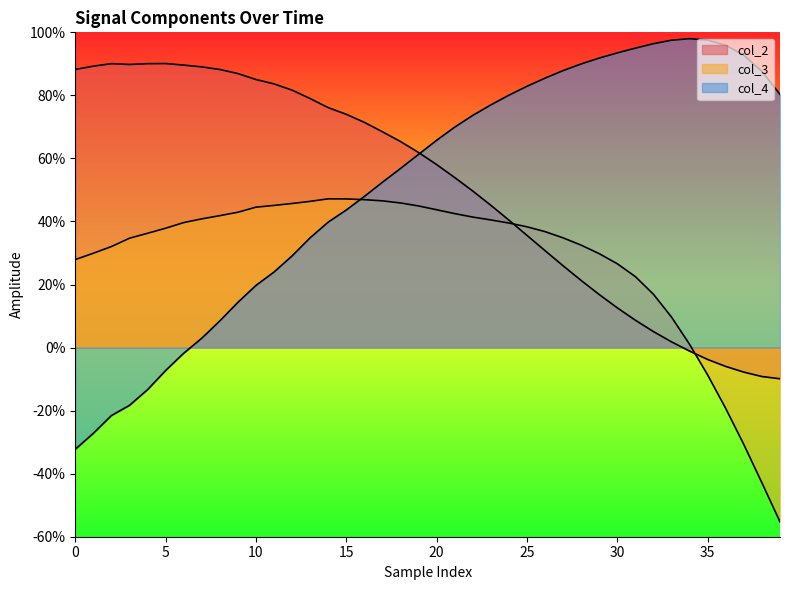

Reading left to right, list all the values displayed in this chart.

col_2: 8.8	8.9	9.0	9.0	9.0	9.0	9.0	8.9	8.8	8.7	8.5	8.4	8.2	7.9	7.6	7.4	7.1	6.8	6.5	6.2	5.8	5.4	5.0	4.5	4.0	3.6	3.1	2.6	2.1	1.7	1.3	0.9	0.5	0.2	-0.1	-0.4	-0.6	-0.8	-0.9	-1.0
col_3: 2.8	3.0	3.2	3.5	3.6	3.8	4.0	4.1	4.2	4.3	4.5	4.5	4.6	4.6	4.7	4.7	4.7	4.7	4.6	4.5	4.4	4.2	4.1	4.0	4.0	3.8	3.7	3.5	3.2	3.0	2.7	2.2	1.7	1.0	0.1	-0.9	-1.9	-3.1	-4.3	-5.5
col_4: -3.2	-2.7	-2.2	-1.8	-1.3	-0.7	-0.2	0.3	0.8	1.4	2.0	2.4	2.9	3.5	4.0	4.4	4.8	5.2	5.7	6.1	6.6	7.0	7.4	7.7	8.0	8.3	8.5	8.8	9.0	9.2	9.3	9.5	9.6	9.8	9.8	9.8	9.6	9.3	8.8	8.0